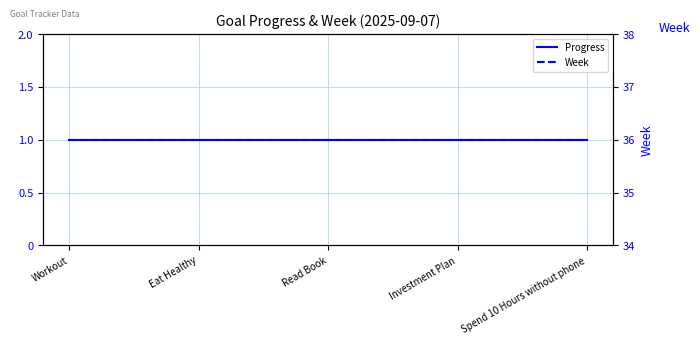

What is the greatest value displayed?

36